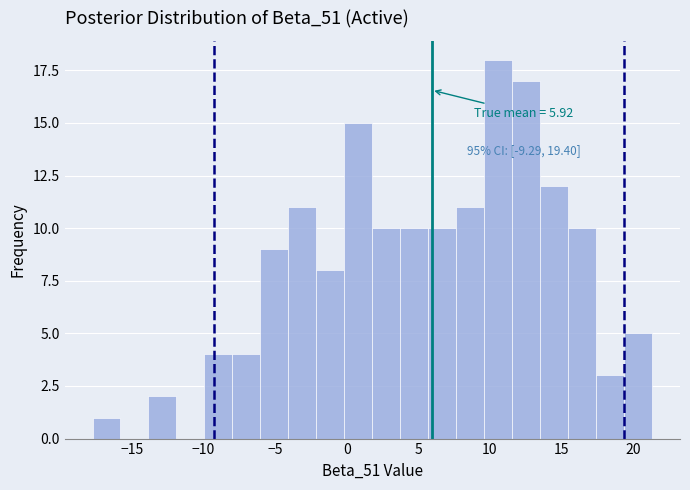

Read against the x-axis, roughly where is the centre of the tallest bar?

10.5